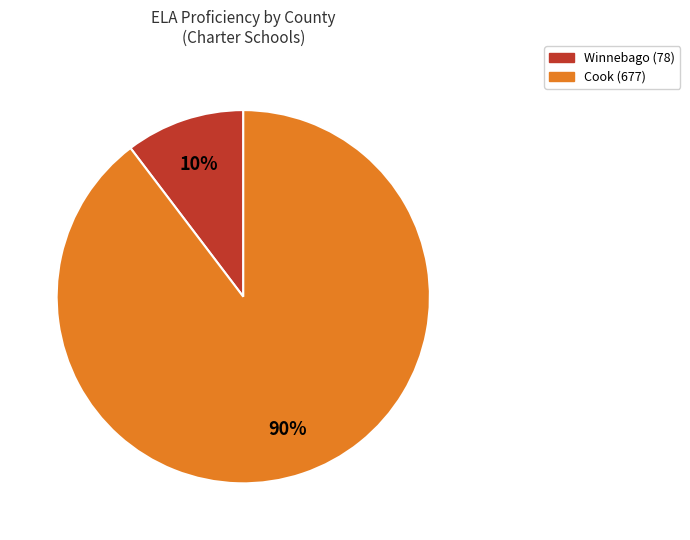

To the nearest percent, what is the average slice percentage?

50%